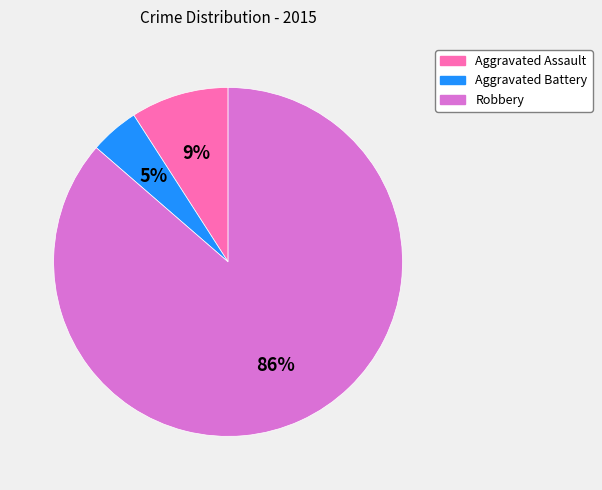

What is the majority slice?

Robbery